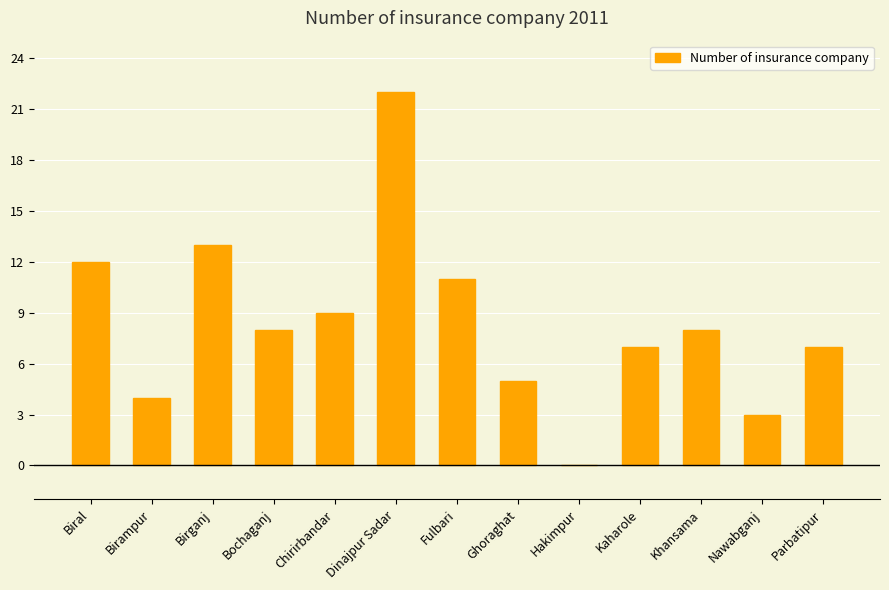

The chart shows a value of 0 at Hakimpur. True or false?

True